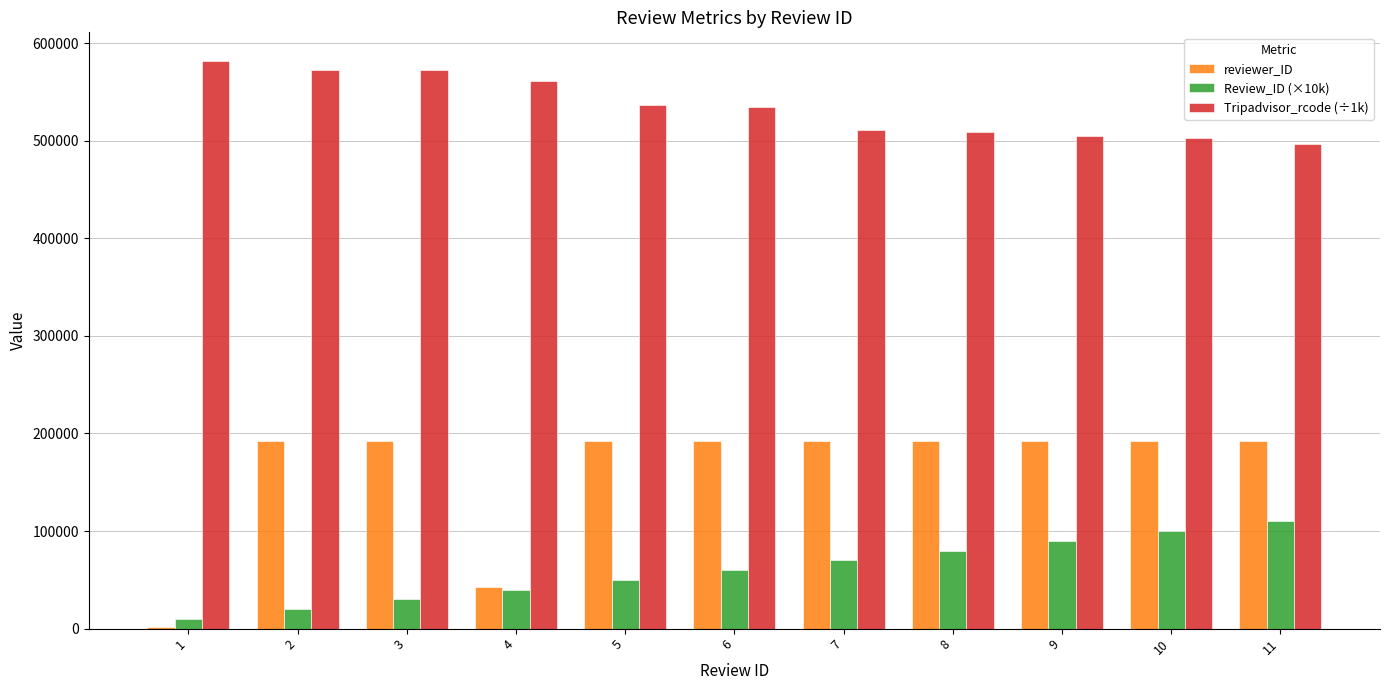

What is the sum of the Review_ID (×10k) values at 9 and 2?

110000.0